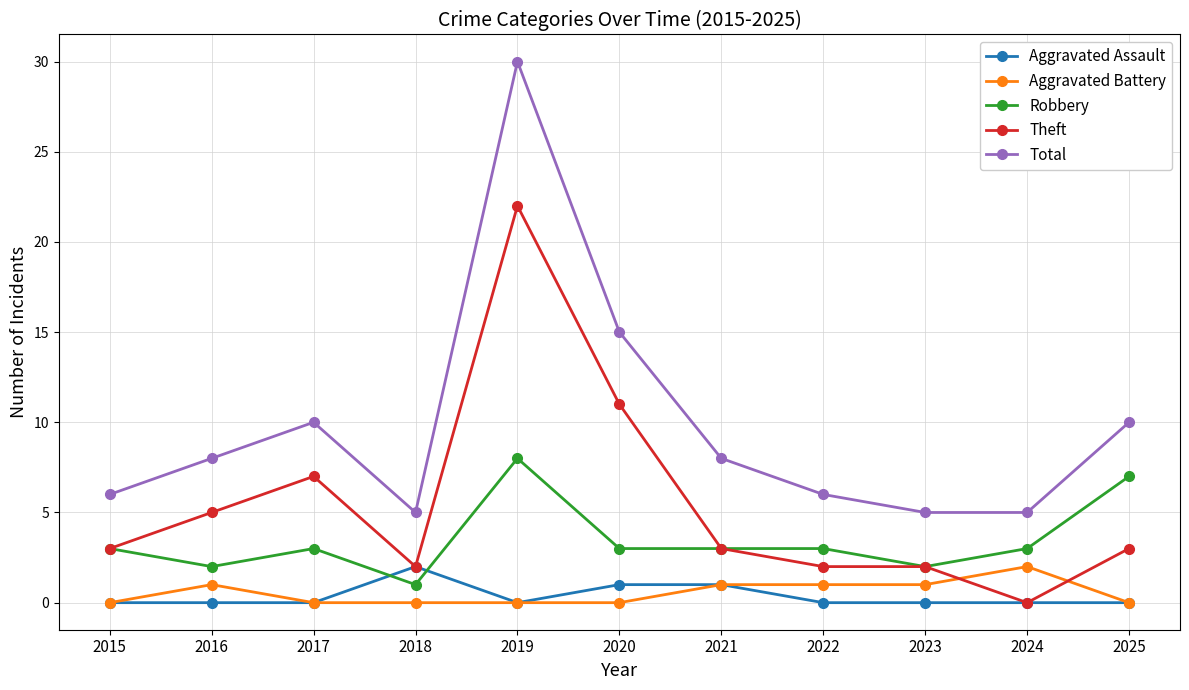

What is the sum of all Theft values?

60